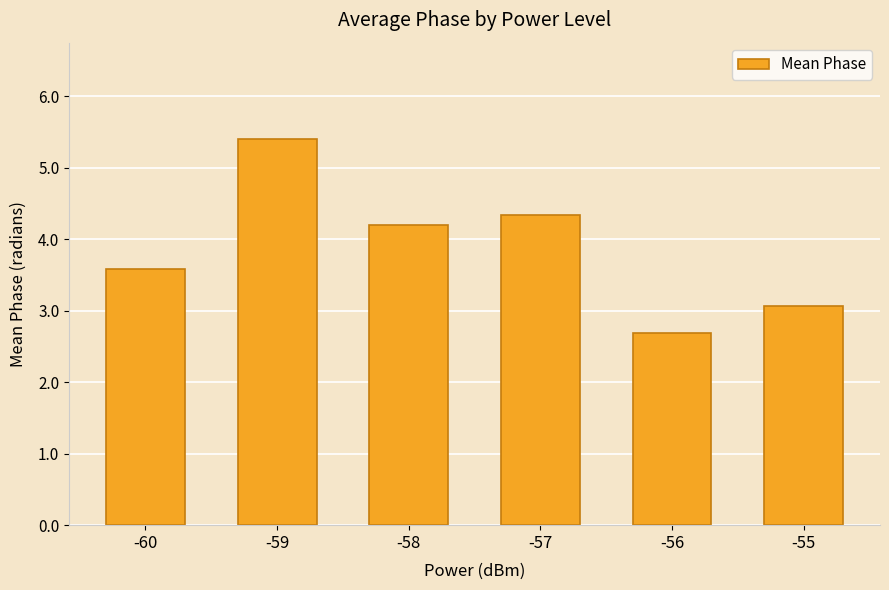

Reading left to right, list all the values displayed in this chart.

-60=3.6	-59=5.4	-58=4.2	-57=4.3	-56=2.7	-55=3.1